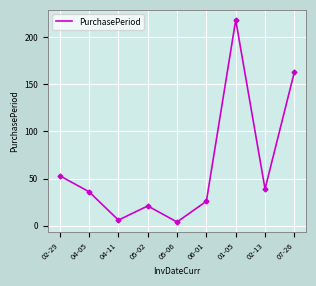

Does the chart display data point markers on the line(s)?

No